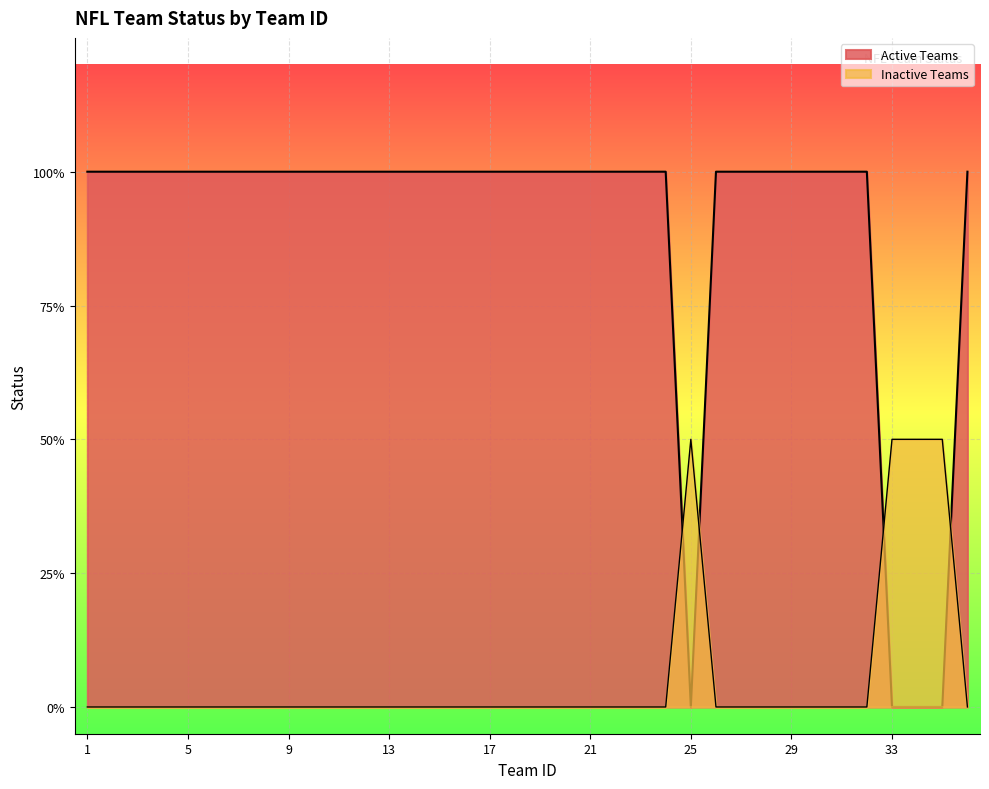

How many lines are shown in the chart?

2